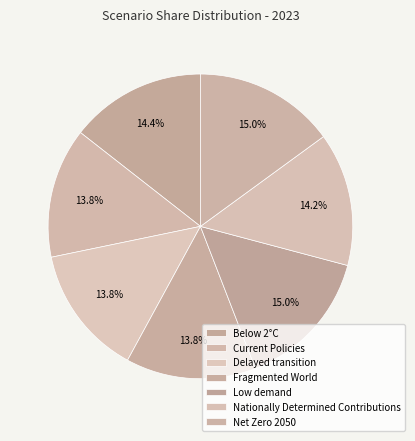

Combined, what portion of the pie is Low demand and Current Policies?

28.8%